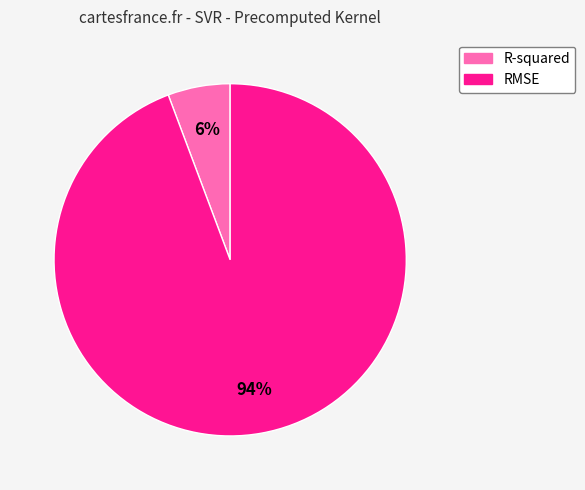

Which category has the biggest portion of the pie?

RMSE